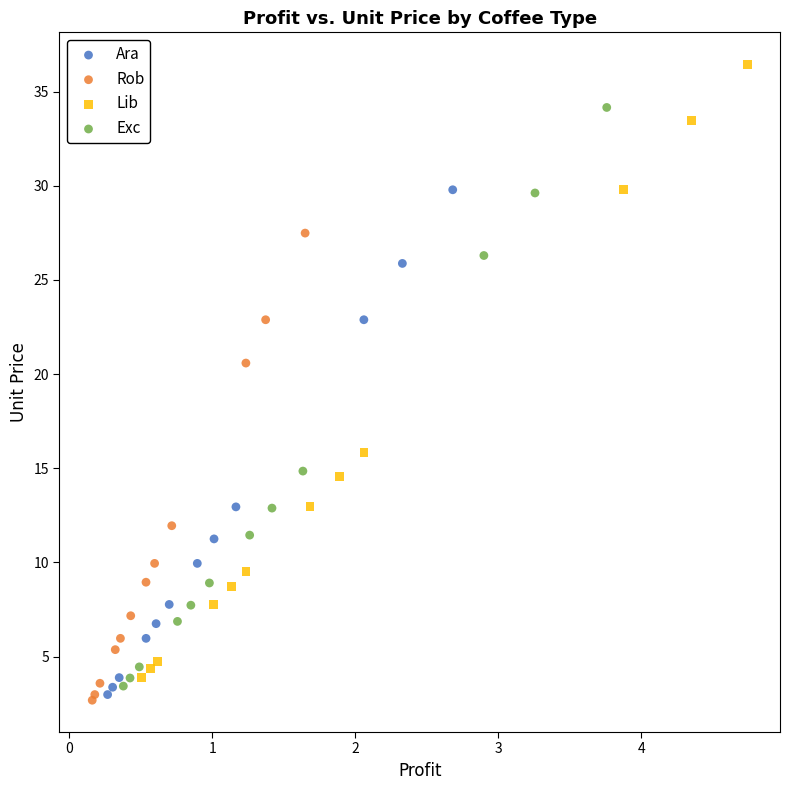

Which series reaches the maximum Y coordinate?

Lib